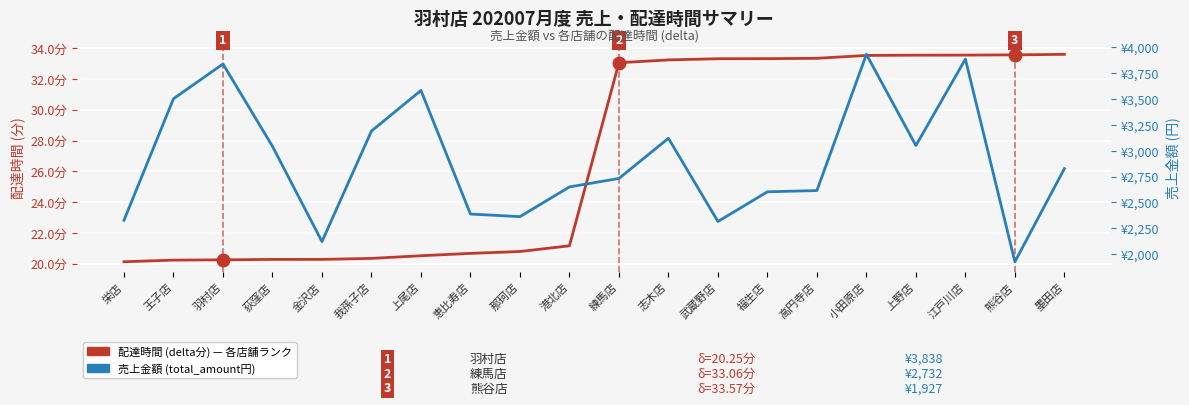

At which label does 配達時間 (delta分) — 各店舗ランク first exceed 33?

練馬店